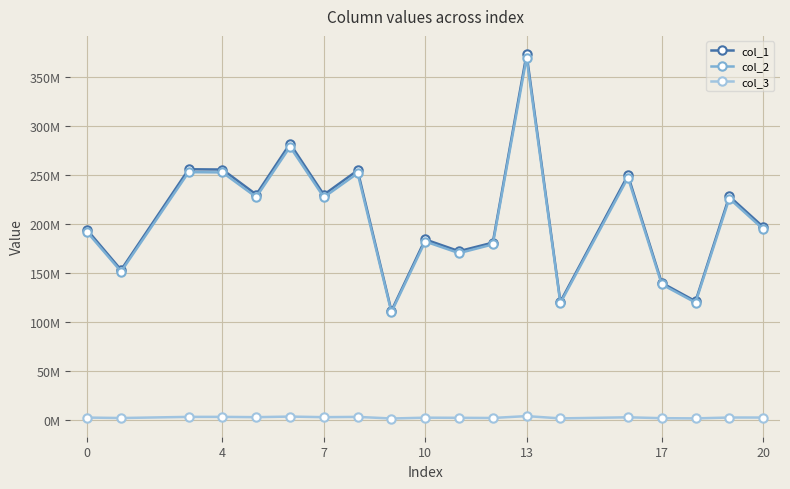

What is the minimum value for col_3?

1279109.6